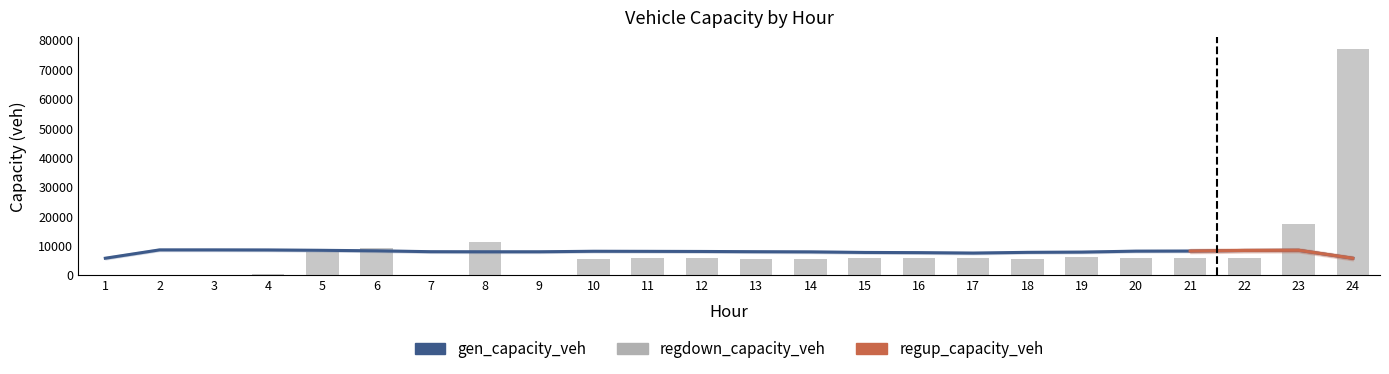

Count the number of categories in the chart.

24